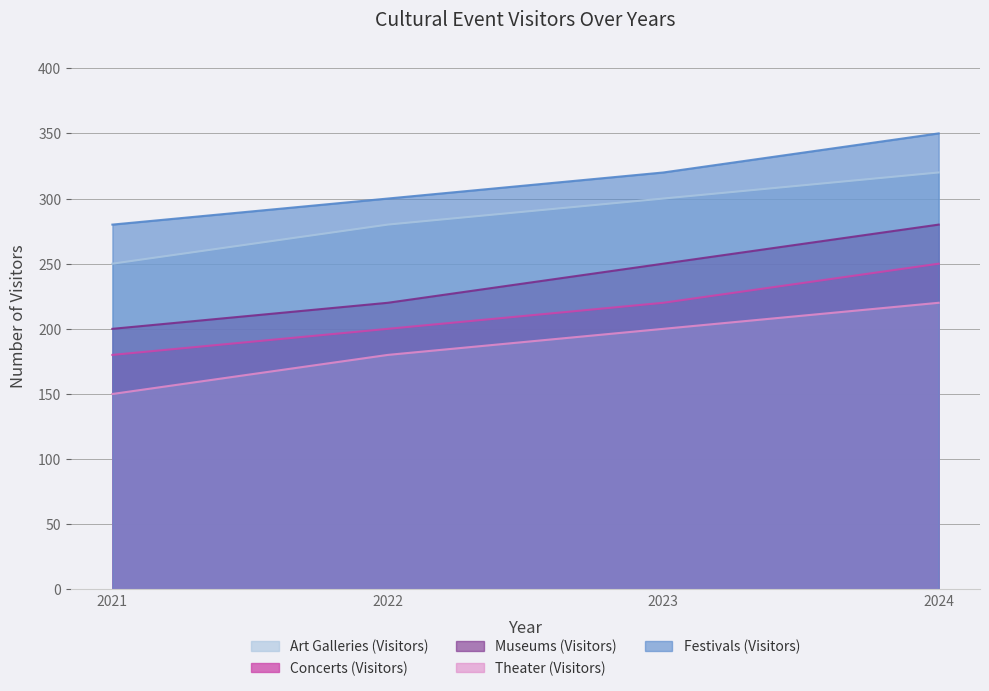

What is the difference between the maximum and minimum values in the Art Galleries (Visitors) series?

70